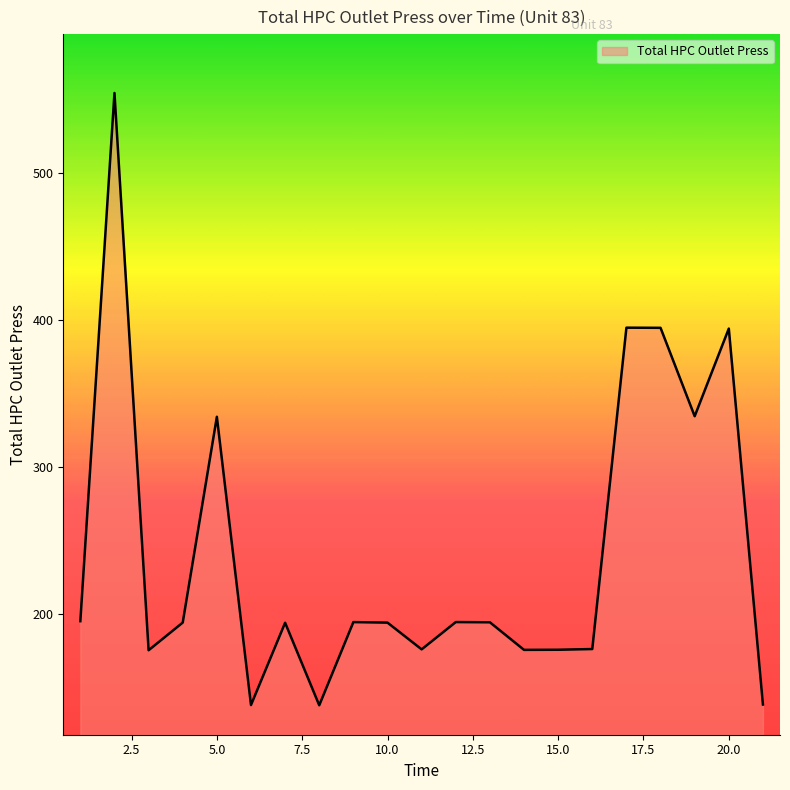

What is the greatest value displayed?

554.1